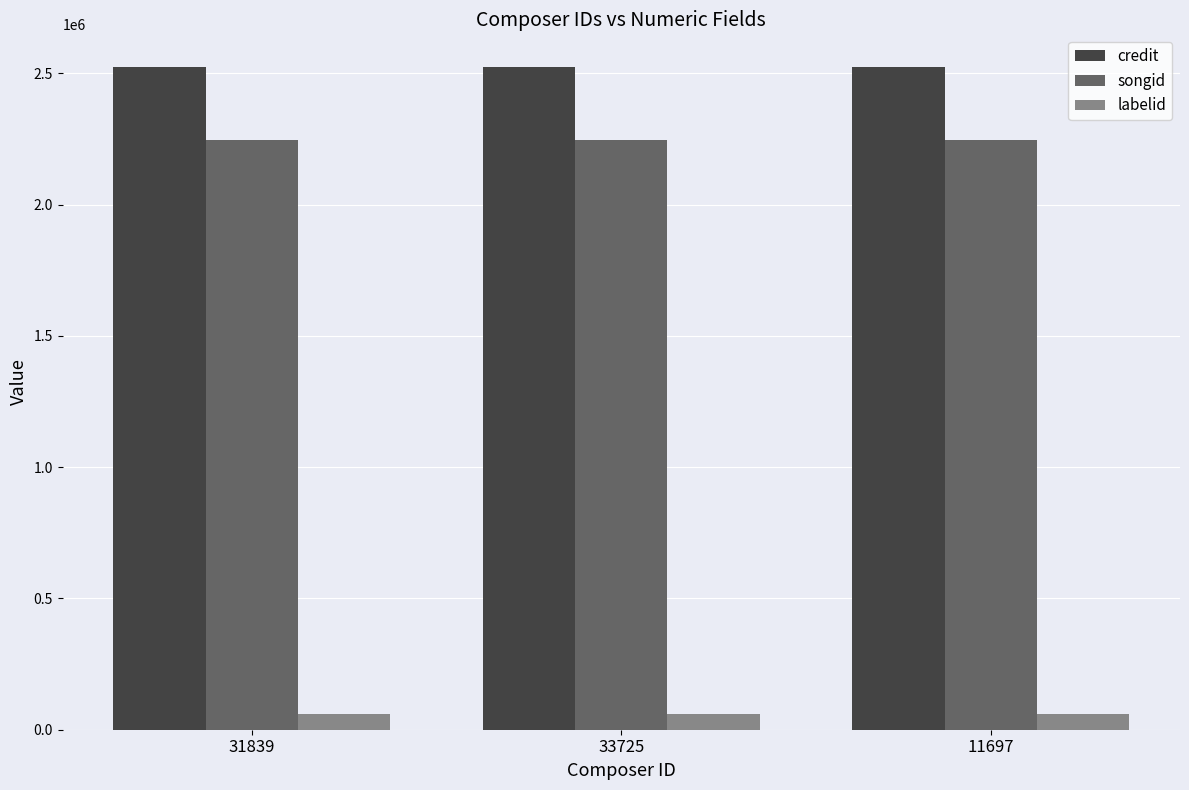

Reading right to left, what are all the values shown in this chart?

credit: 11697=2522872	33725=2522872	31839=2522872
songid: 11697=2246079	33725=2246079	31839=2246079
labelid: 11697=60507	33725=60507	31839=60507